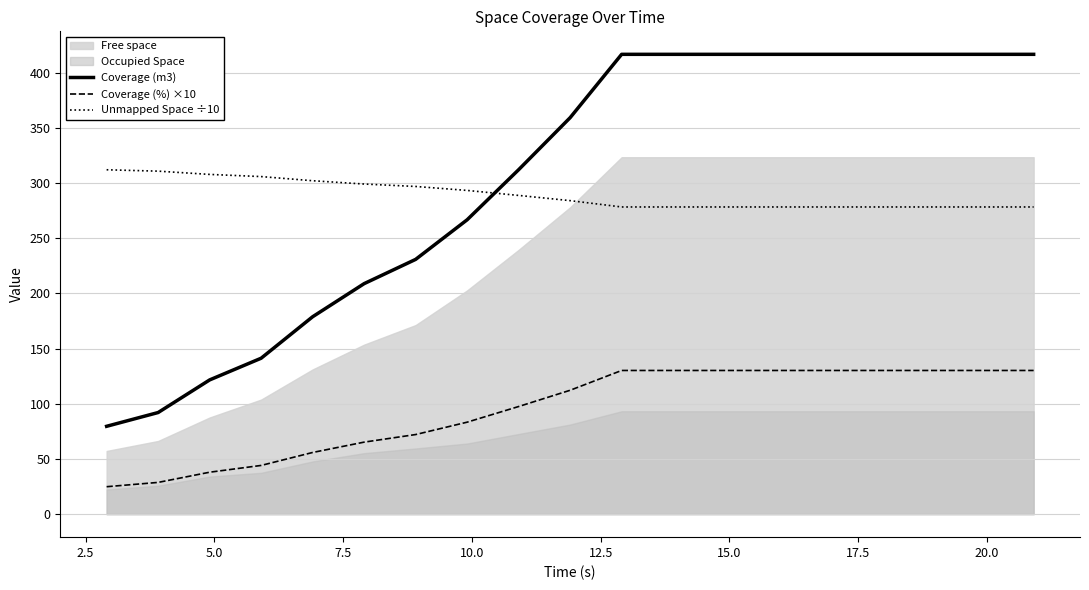

True or false: Unmapped Space ÷10 and Coverage (%) ×10 cross at least once.

False